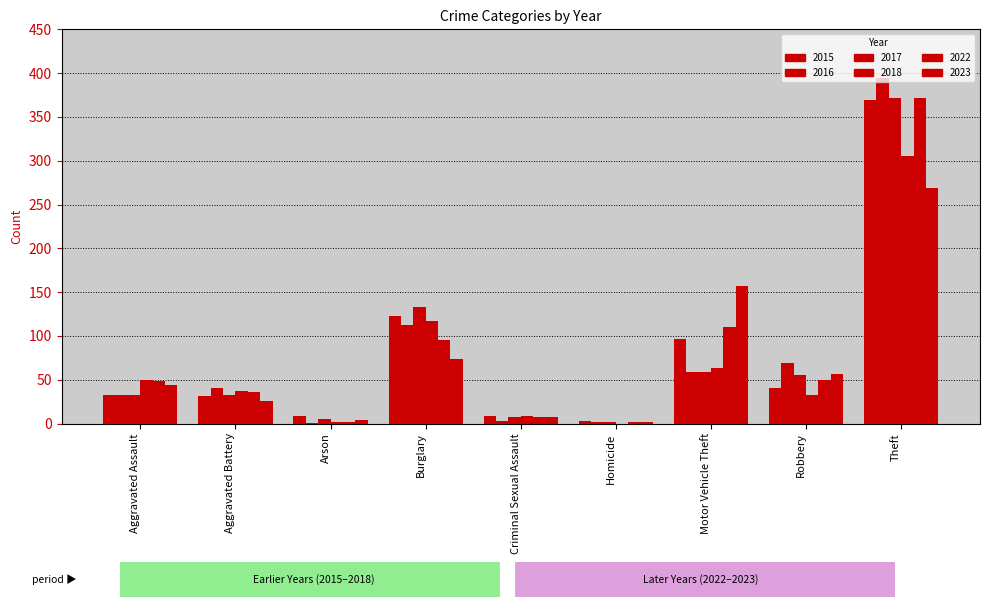

How many series are shown in this chart?

6